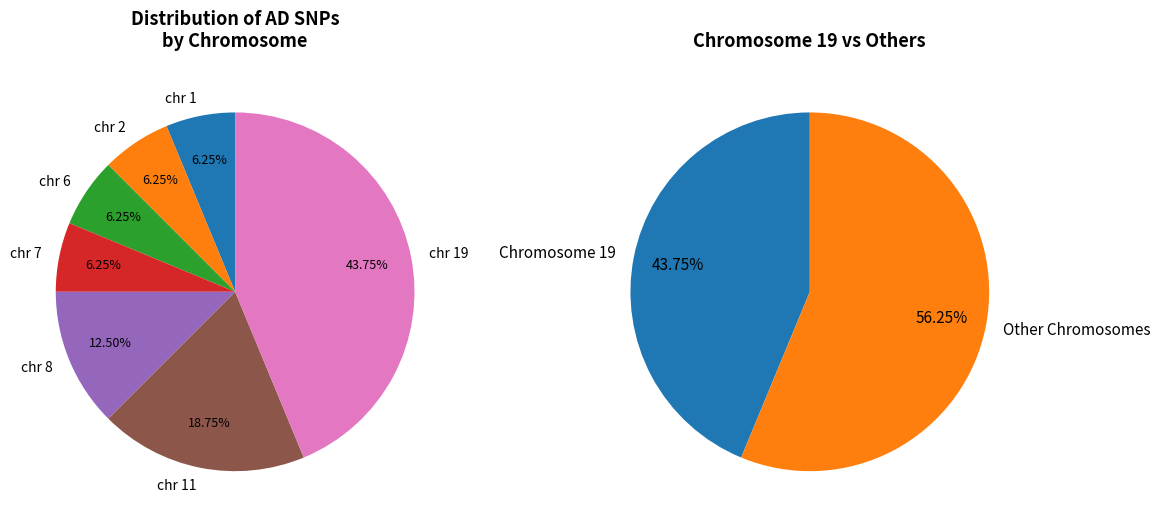

True or false: chr 8 accounts for 12% of the total.

True